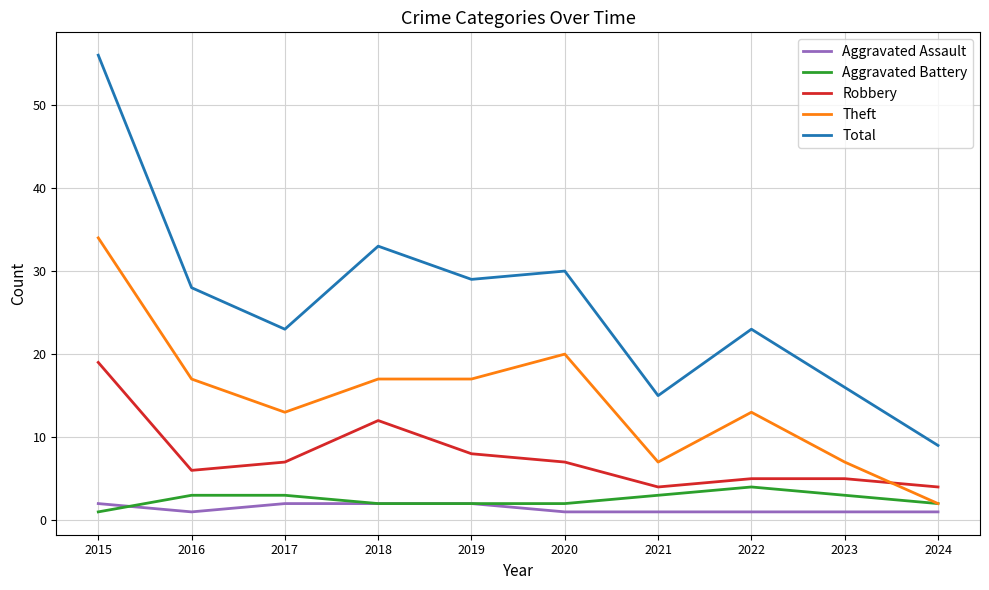

What is the minimum value for Theft?

2